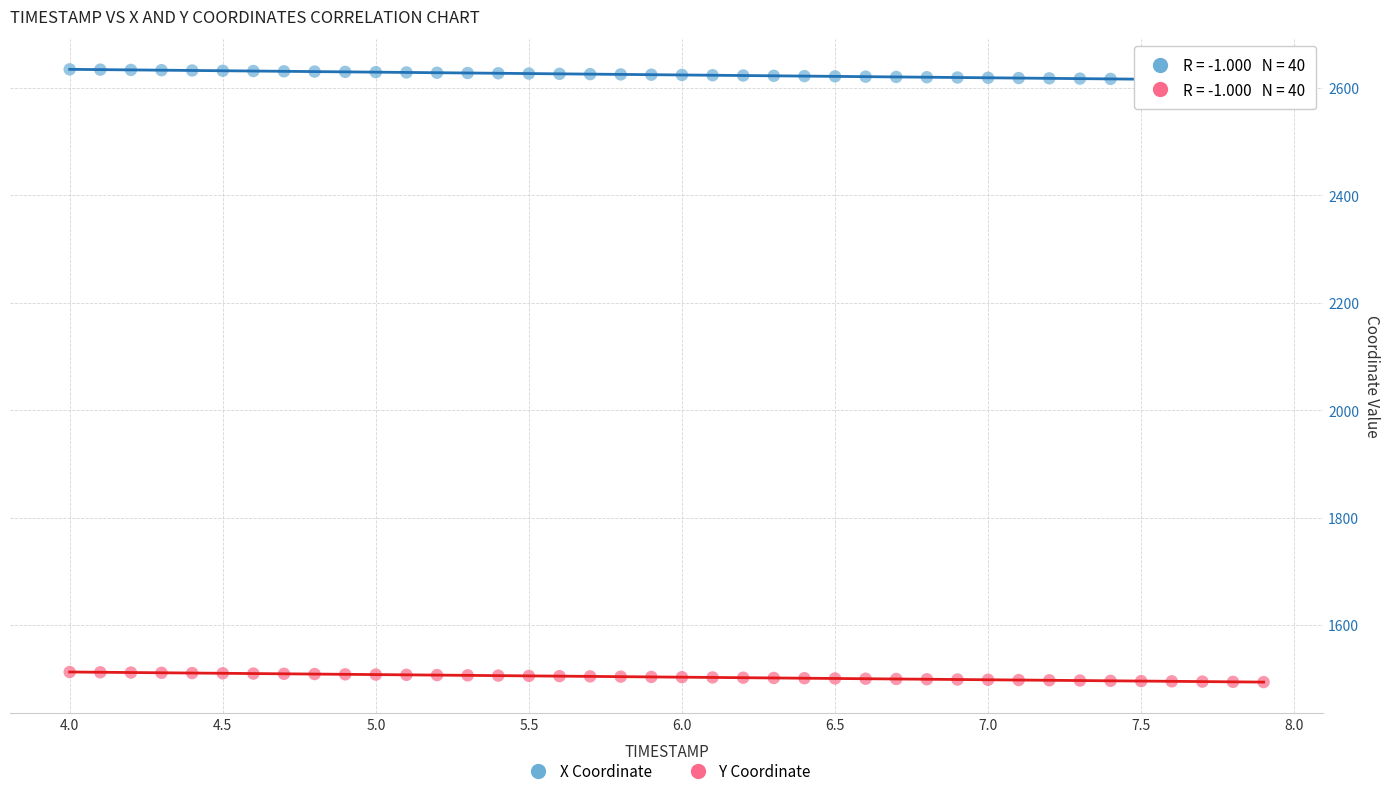

Across all data points, what is the range of X values (max minus min)?

3.9